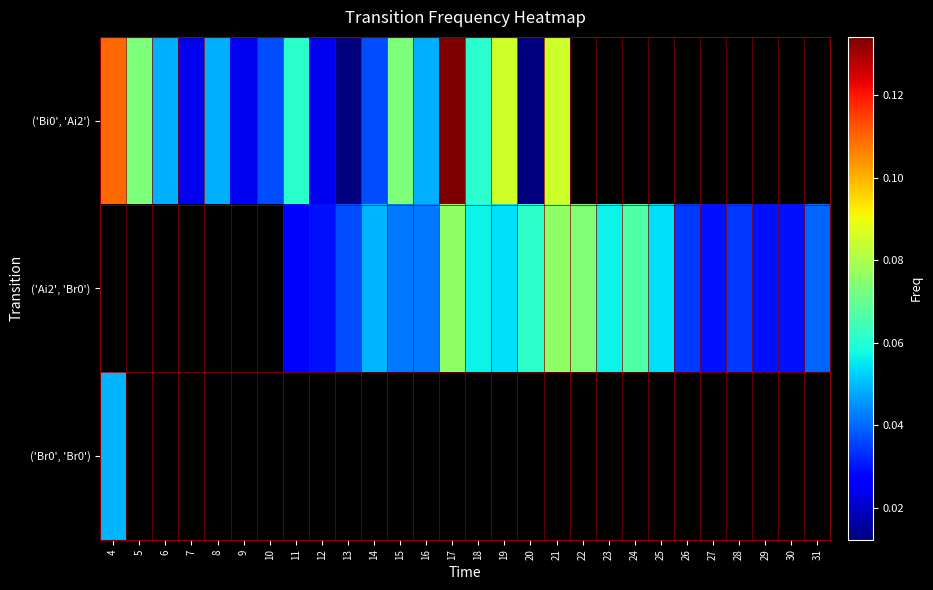

How many categories are shown in the chart?

28